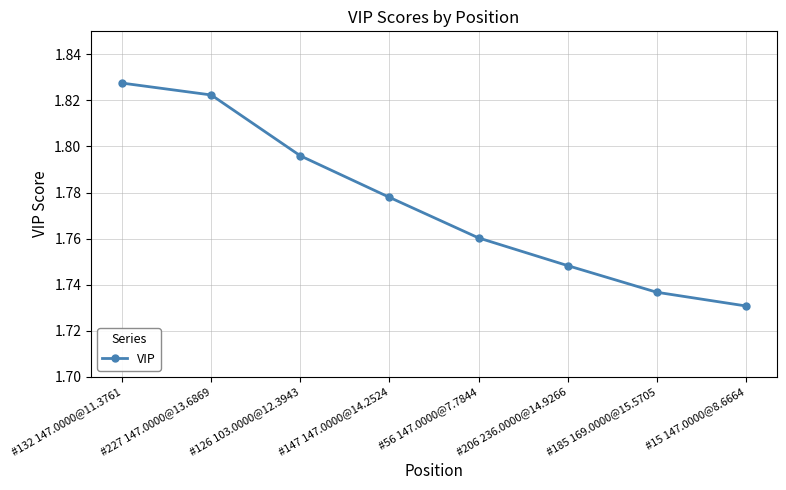

The value at #15 147.0000@8.6664 is 0.5. True or false?

False